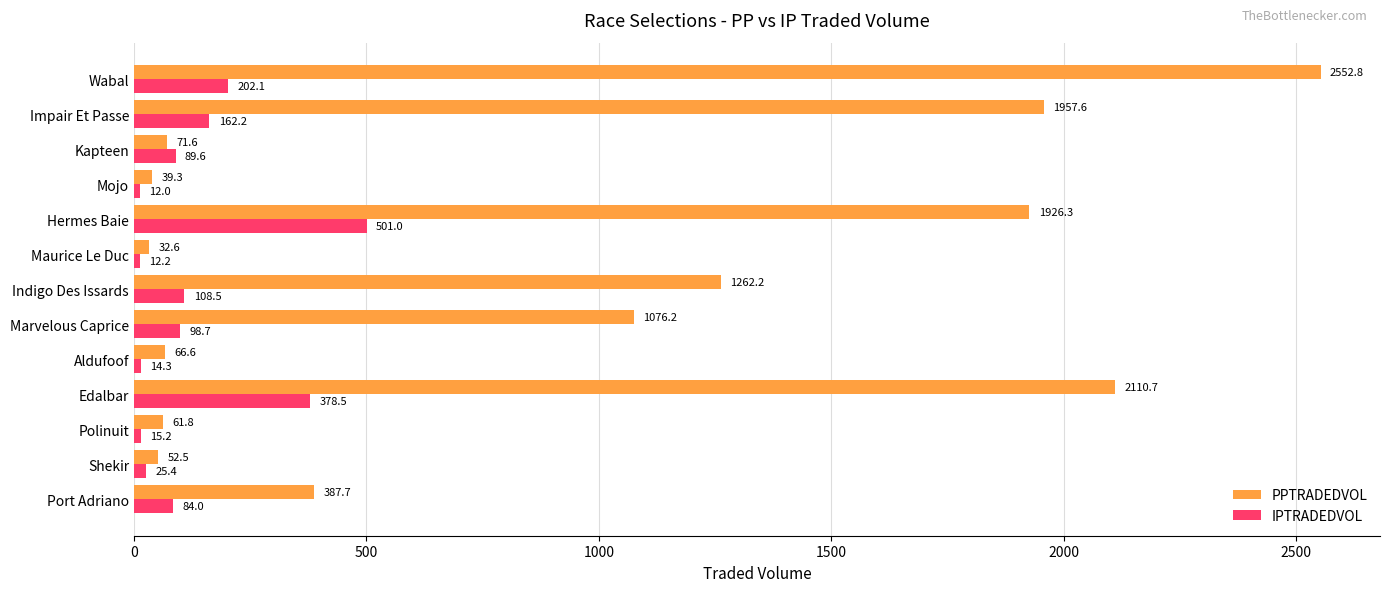

Which series has the widest spread of values?

PPTRADEDVOL